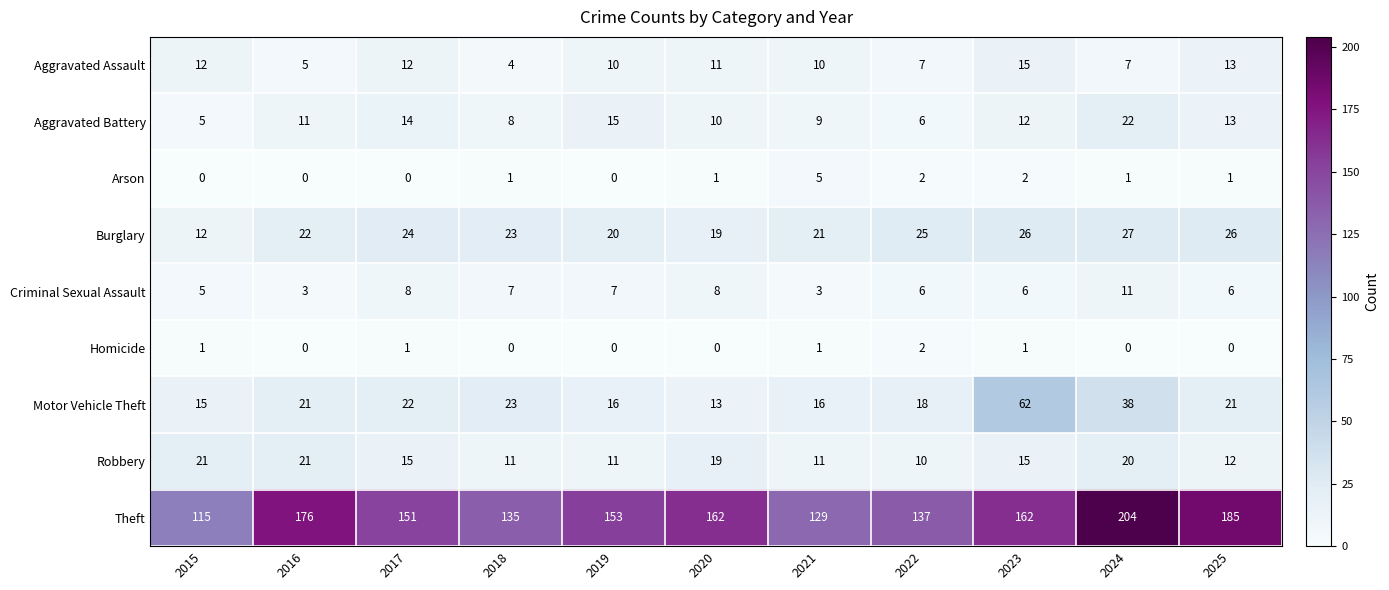

What is the difference between the Aggravated Assault values at 2022 and 2023?

8